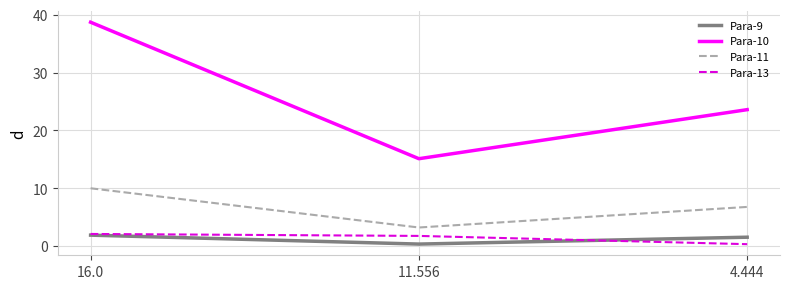

Reading right to left, extract all data points from this chart.

Para-9: 1.5	0.4	1.9
Para-10: 23.6	15.1	38.7
Para-11: 6.8	3.2	10.0
Para-13: 0.3	1.8	2.1